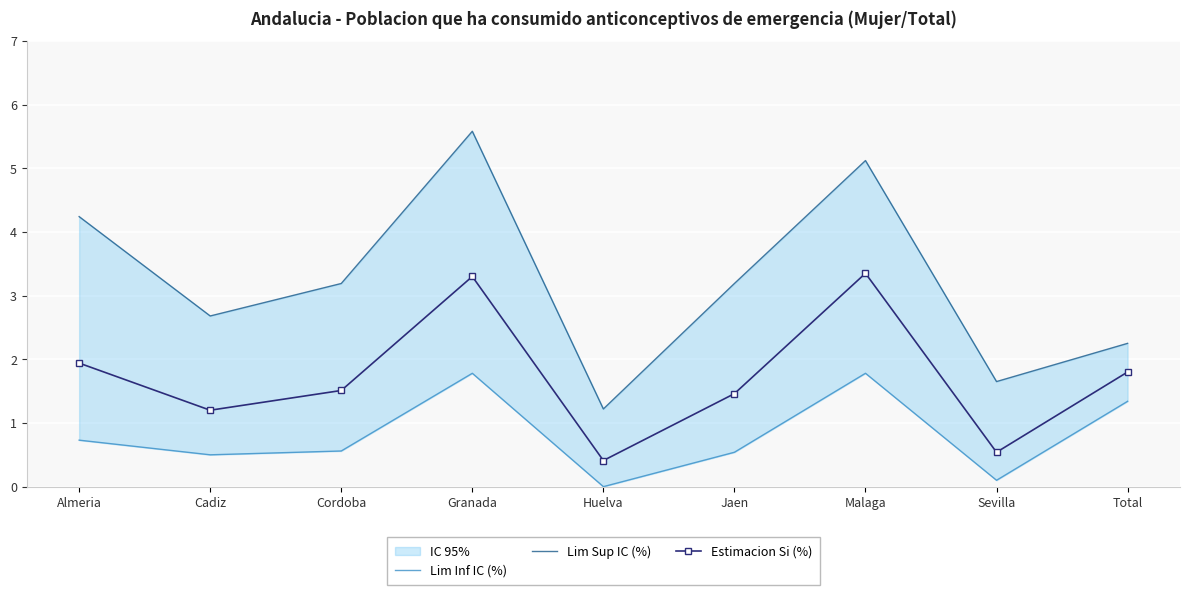

At which label is Lim Inf IC (%) closest to 0?

Huelva